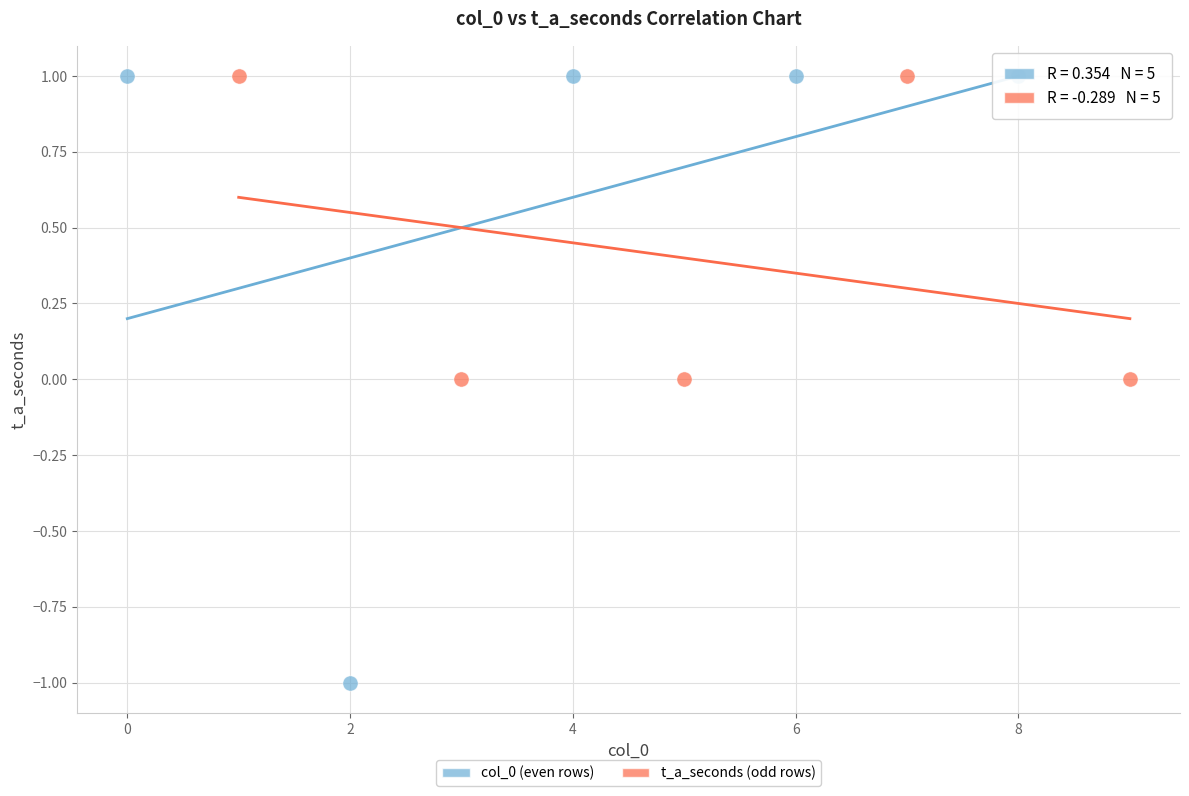

Which series has the largest Y range (max minus min)?

col_0 (even rows)